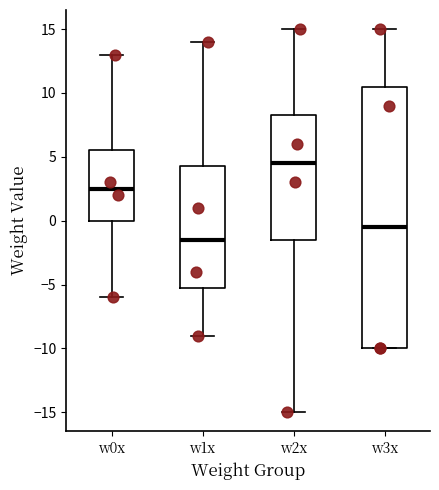

Which box's median line is the lowest?

w1x